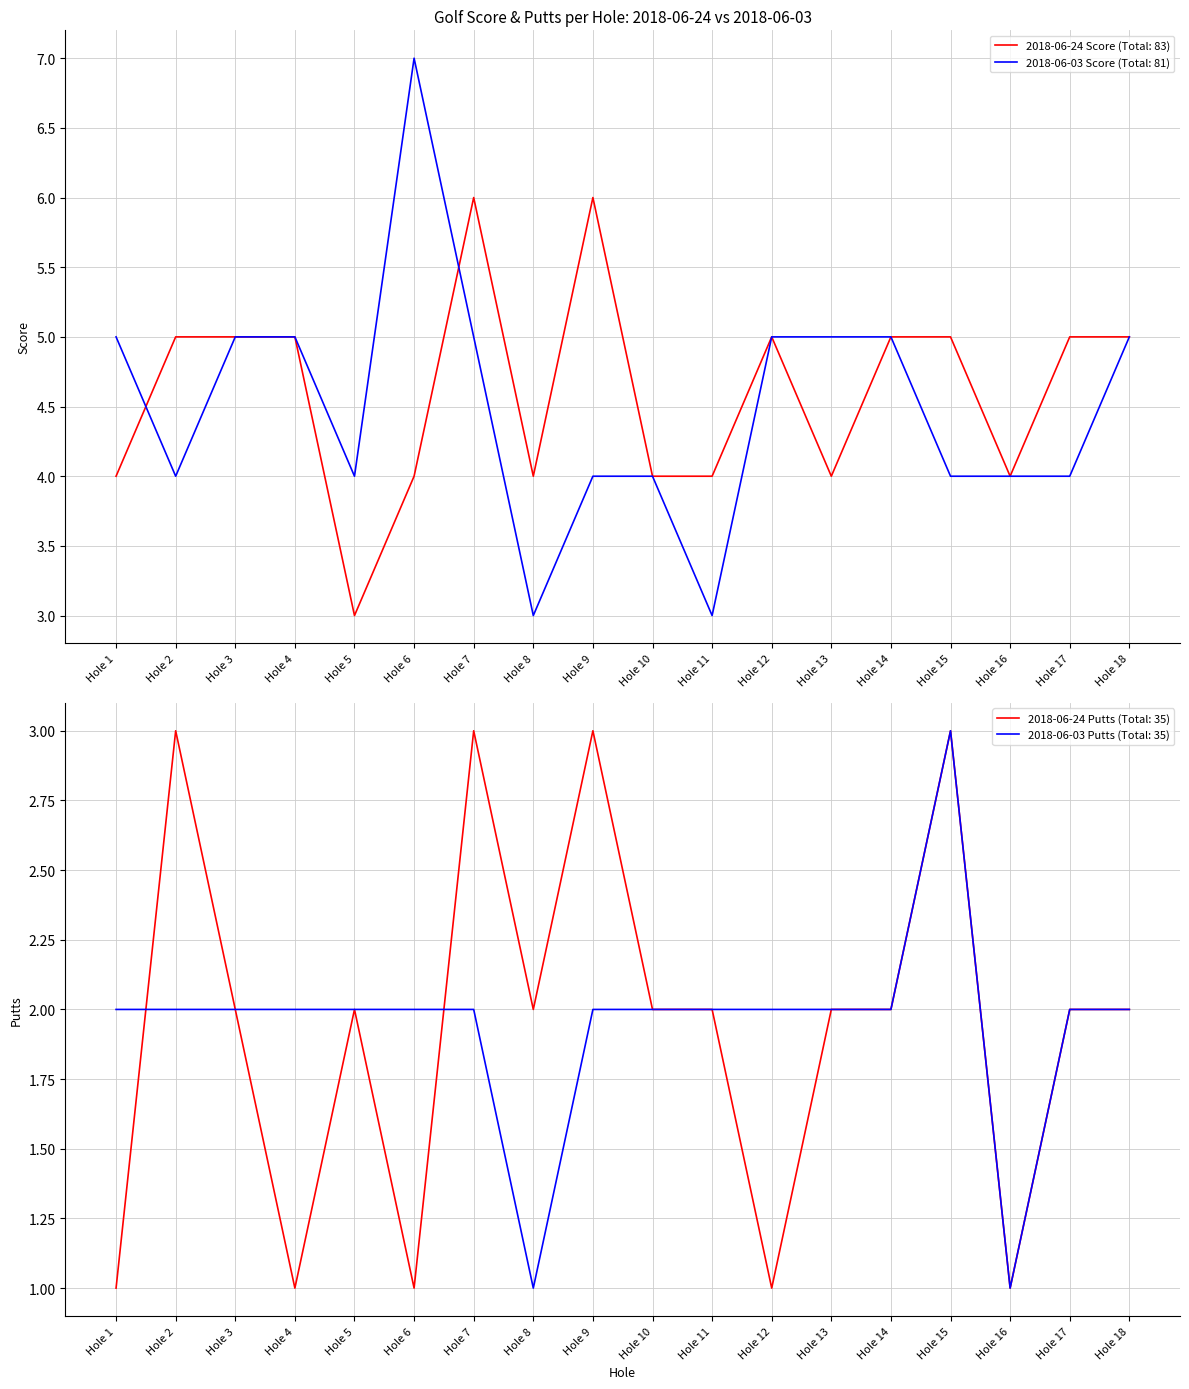

The Round 2018-06-03 Score series shows 5 at Hole 13. True or false?

True